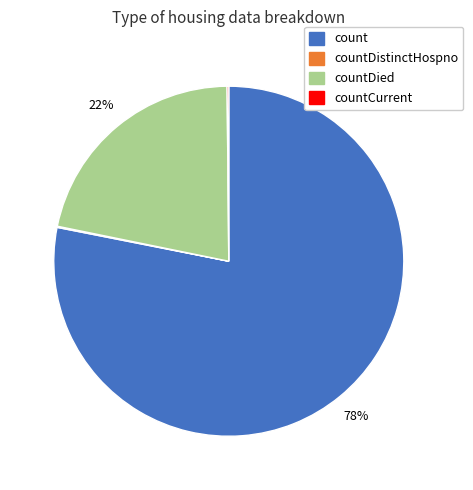

Which slice represents more than half of the pie?

count